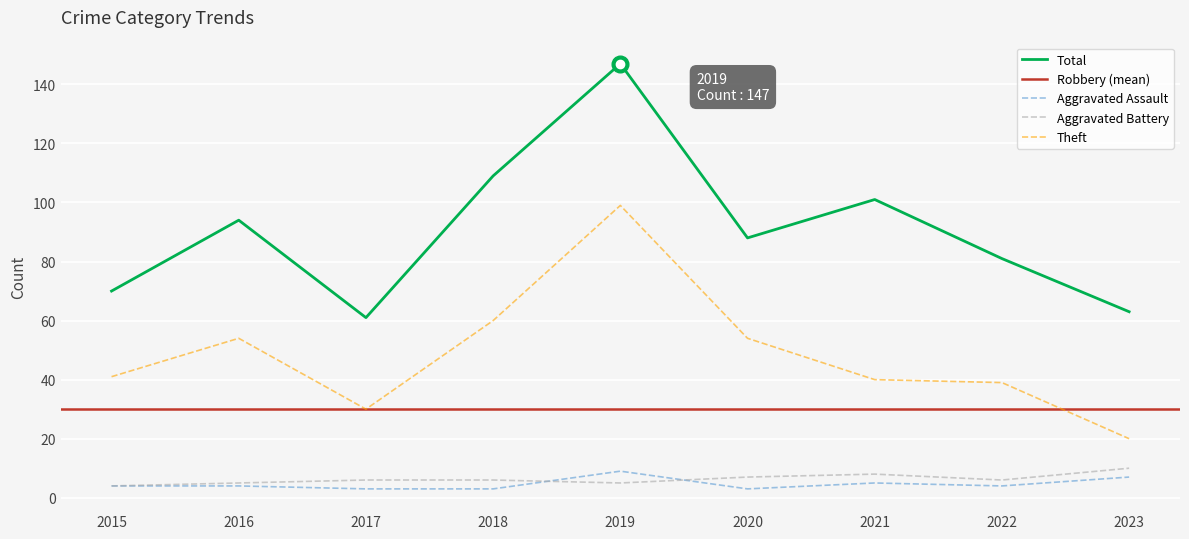

What is the difference between the highest and lowest values at 2018?

106